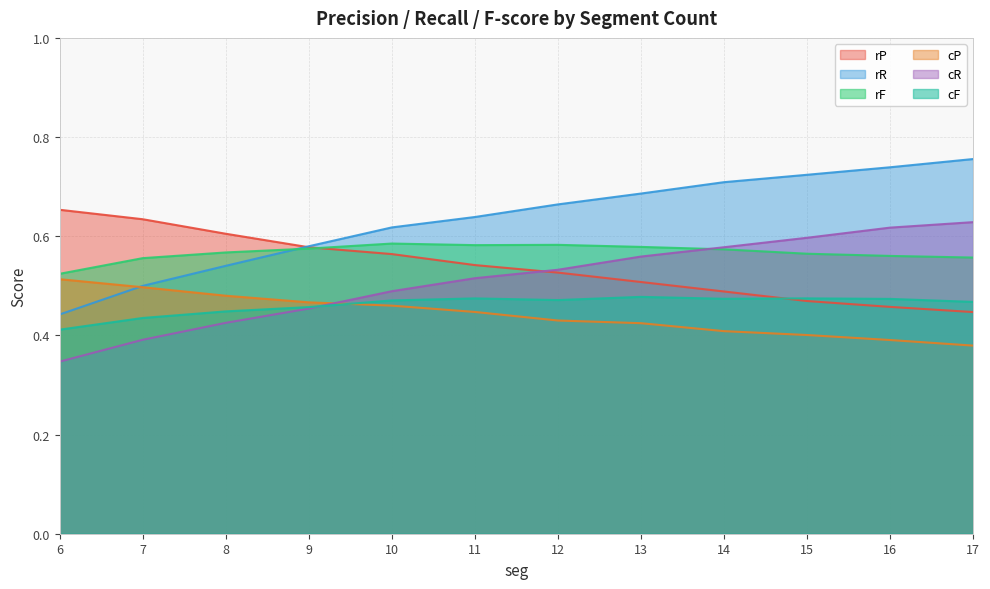

At 7, list the series in order from largest to smallest.

rP, rF, rR, cP, cF, cR